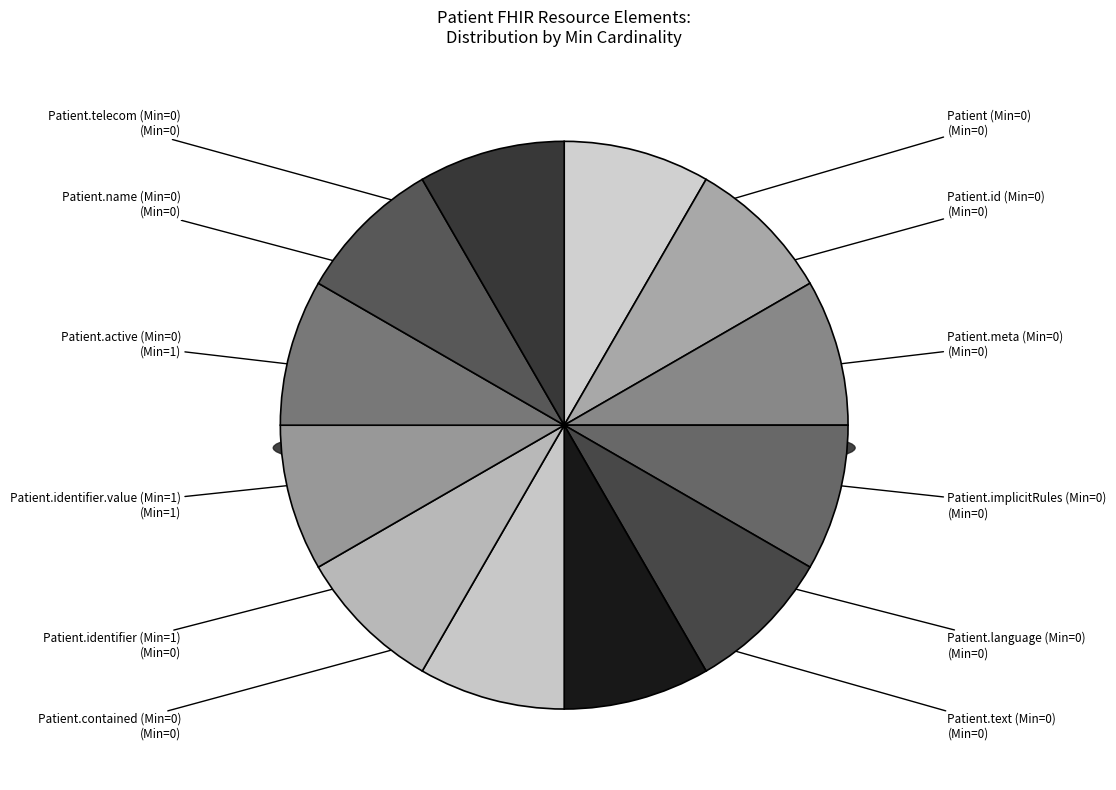

Is the sum of Patient.active (0) and Patient.implicitRules (0) greater than half?

No